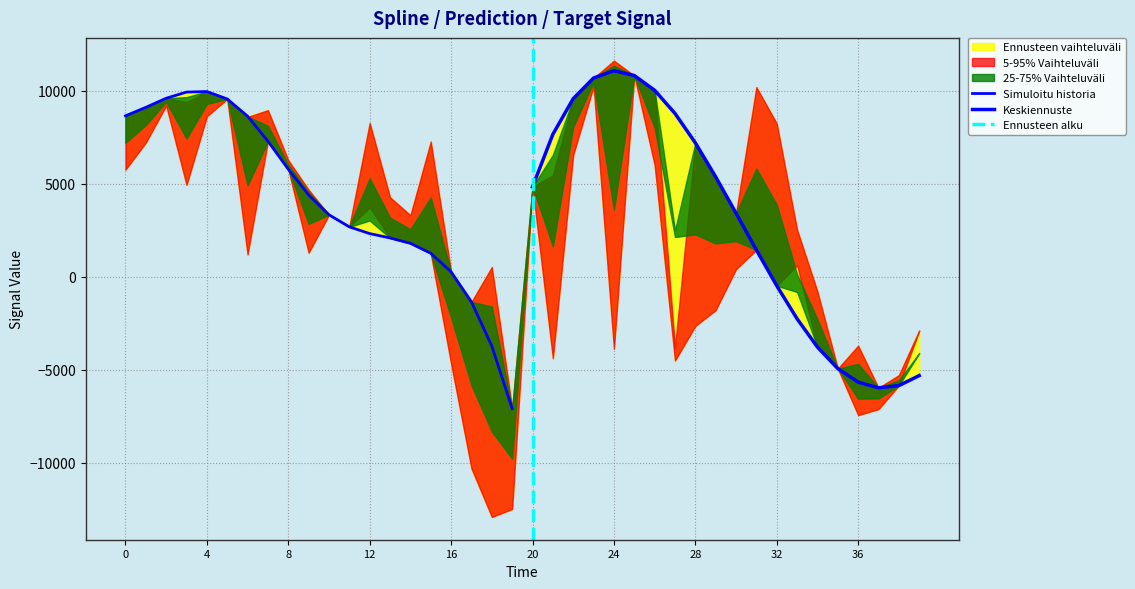

What is the sum of the prediction values at 22 and 33?

10199.8